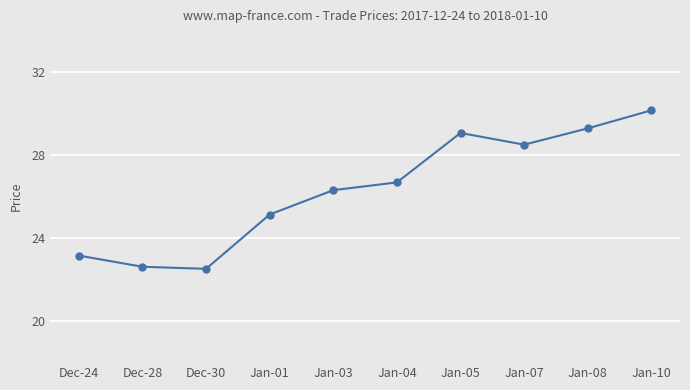

What is the change in value from Dec-28 to Jan-07?

+5.9